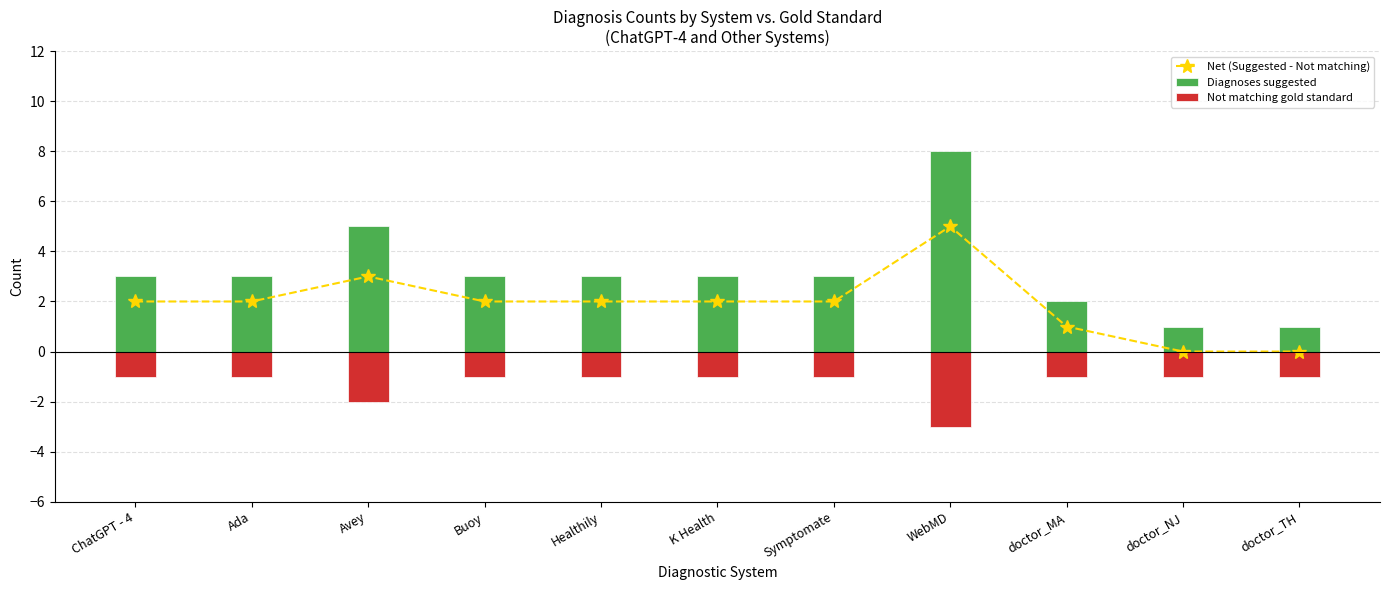

What is the highest value of the Net (Suggested - Not matching) series?

5